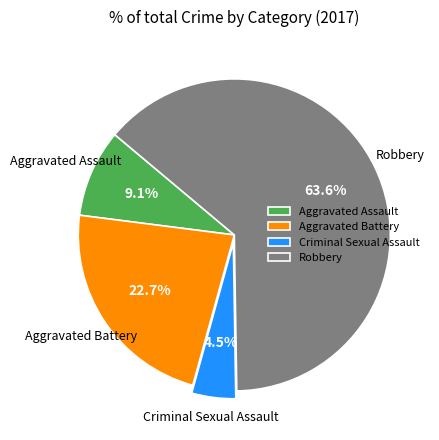

How many segments does this pie chart have?

4